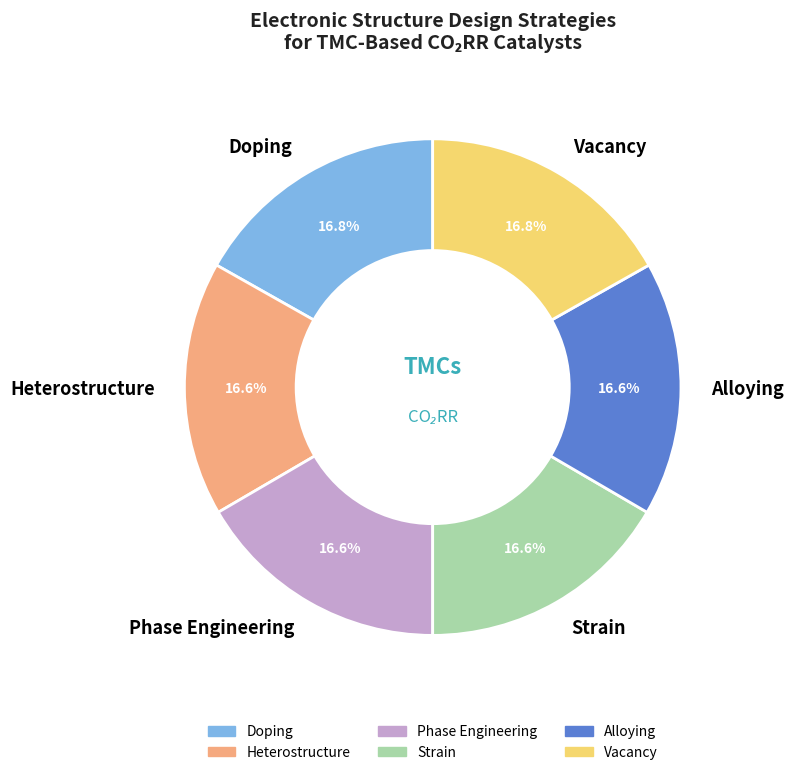

Does Phase Engineering represent more than half of the total?

No